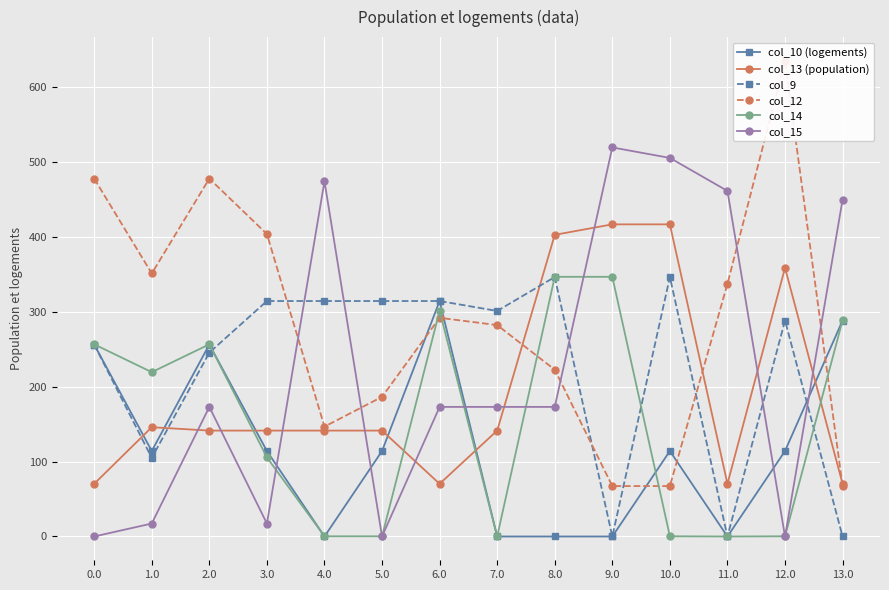

Which series has the largest range (max minus min)?

col_12